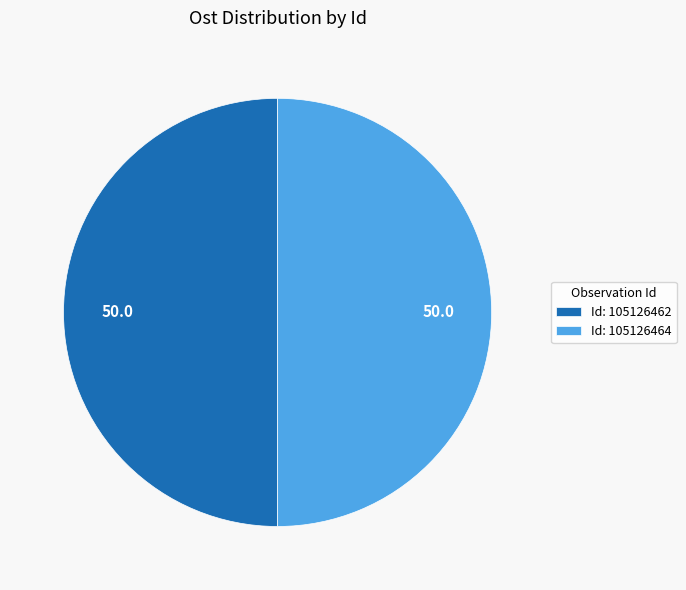

How many segments does this pie chart have?

2